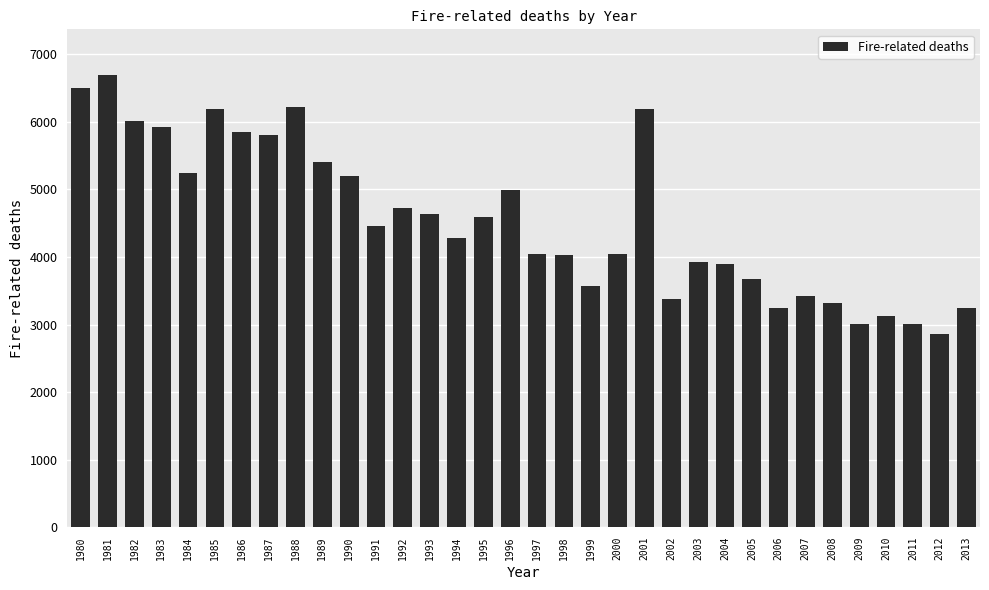

True or false: the data shows 6215 at 1988.

True